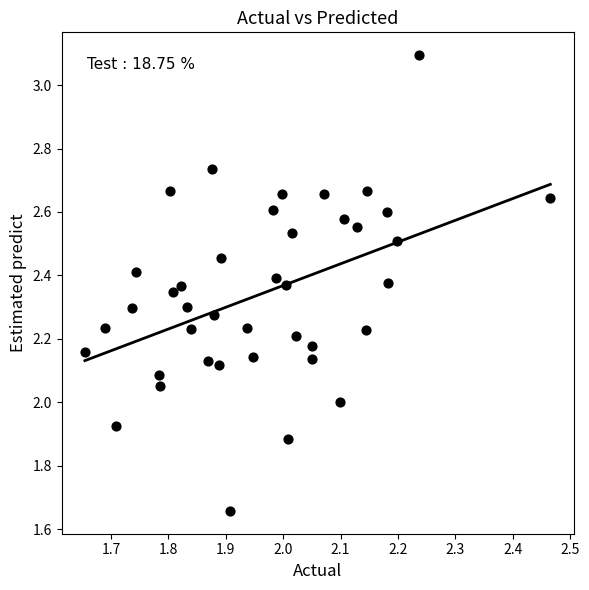

What is the range of Y values (max minus min)?

1.4